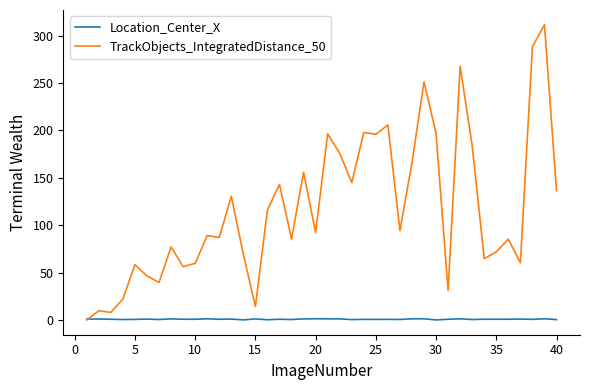

Which series has the widest spread of values?

TrackObjects_IntegratedDistance_50